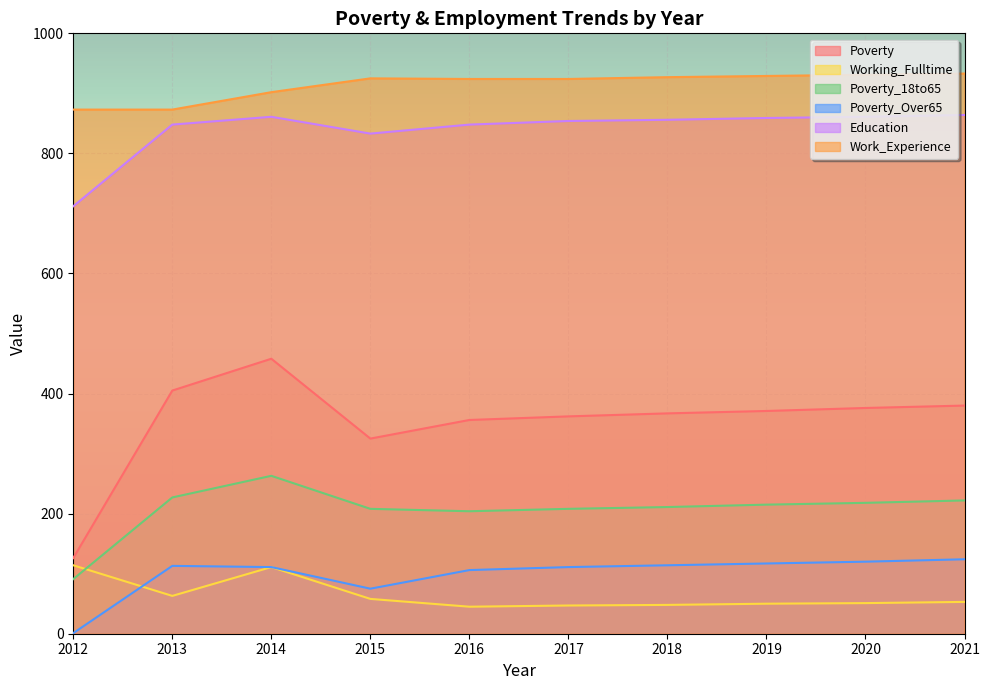

What is the value of the Poverty_Over65 point at the 9th from the left?

120